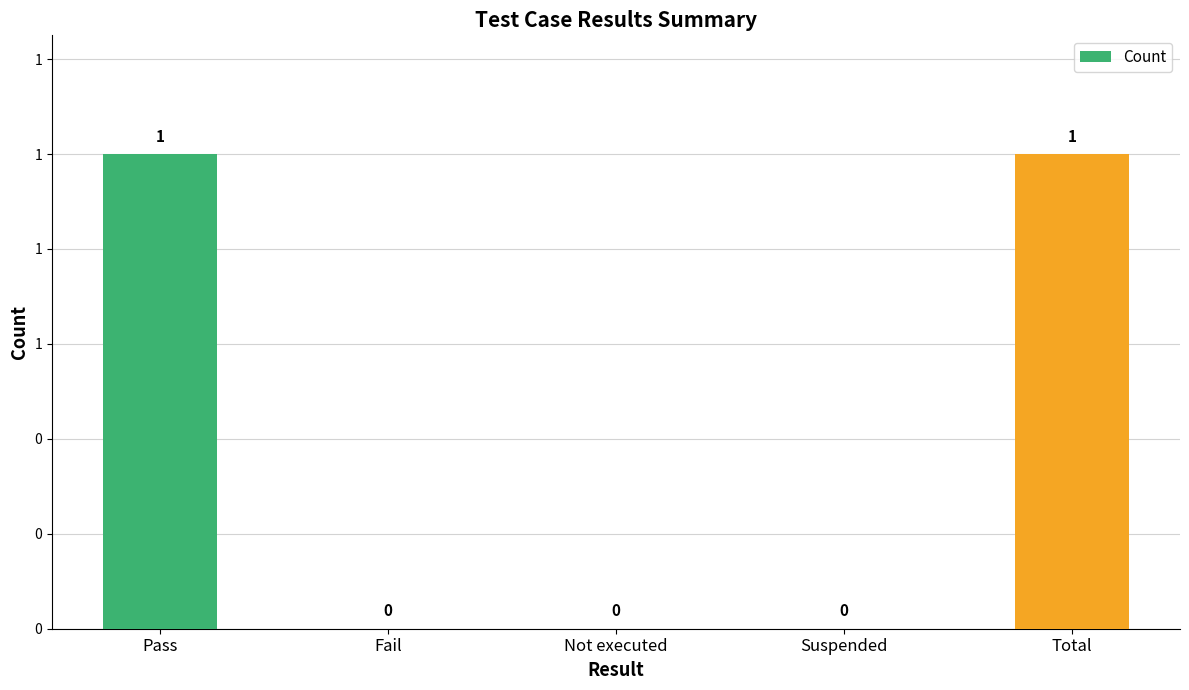

Which has a higher value, Pass or Total?

Pass